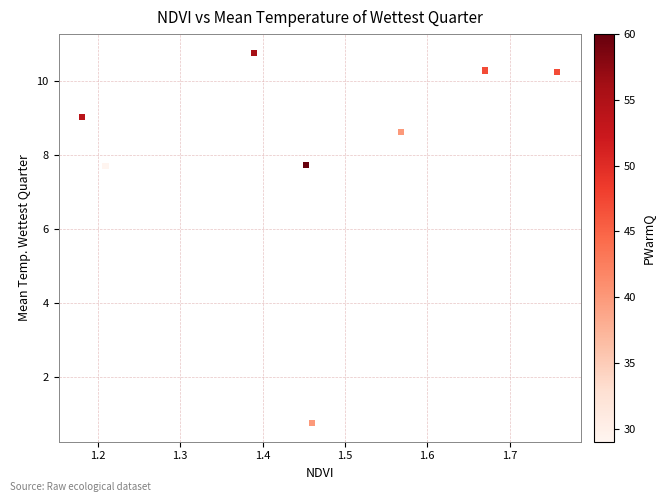

What is the range of Y values (max minus min)?

10.0